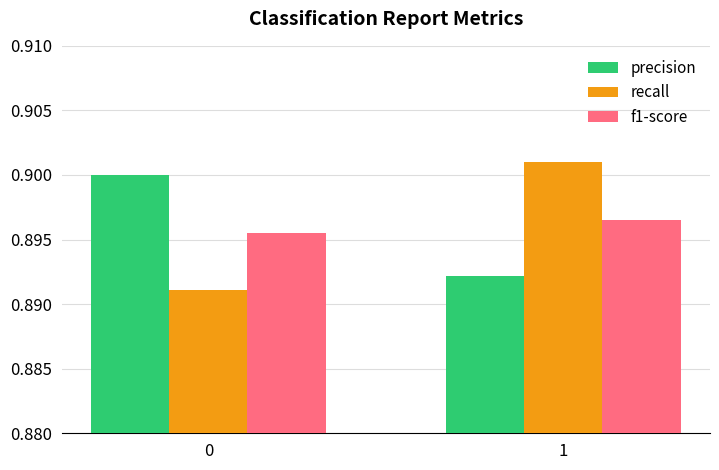

What is the total value across all series at 0?

2.7